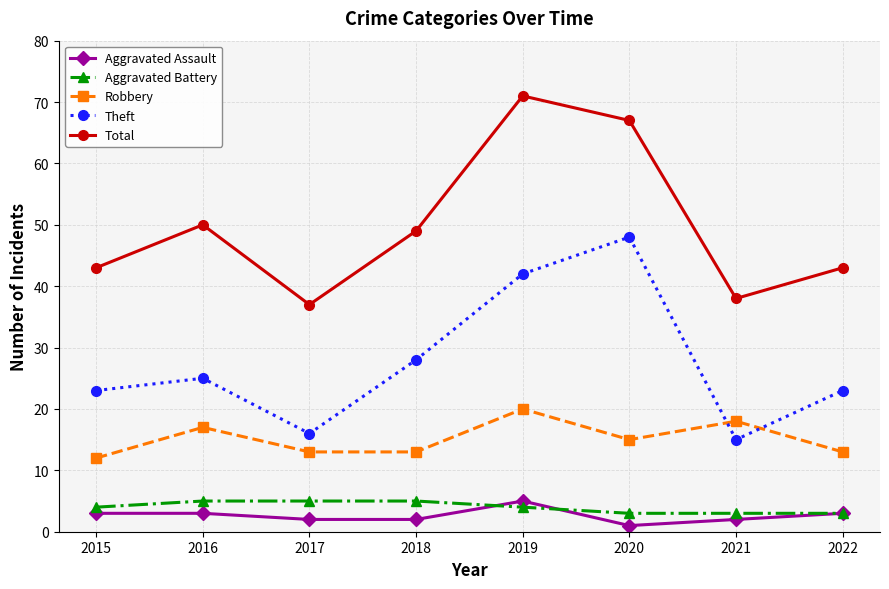

What is the value of the Aggravated Battery point at the 4th from the left?

5